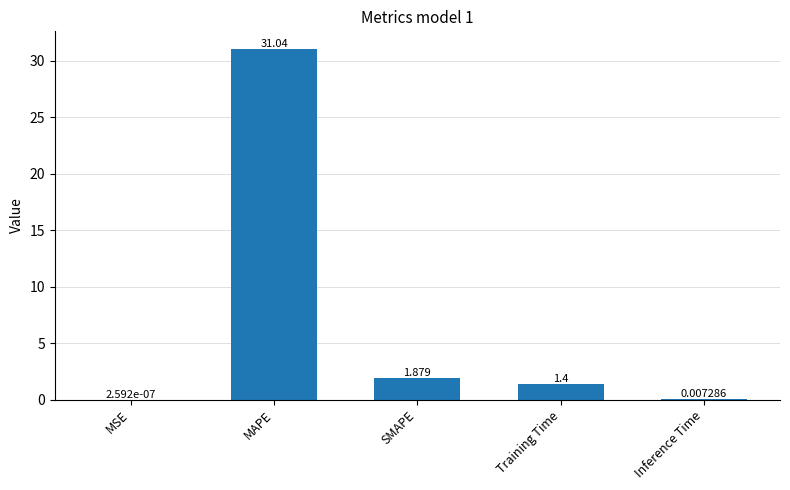

True or false: the data shows 0.6 at SMAPE.

False